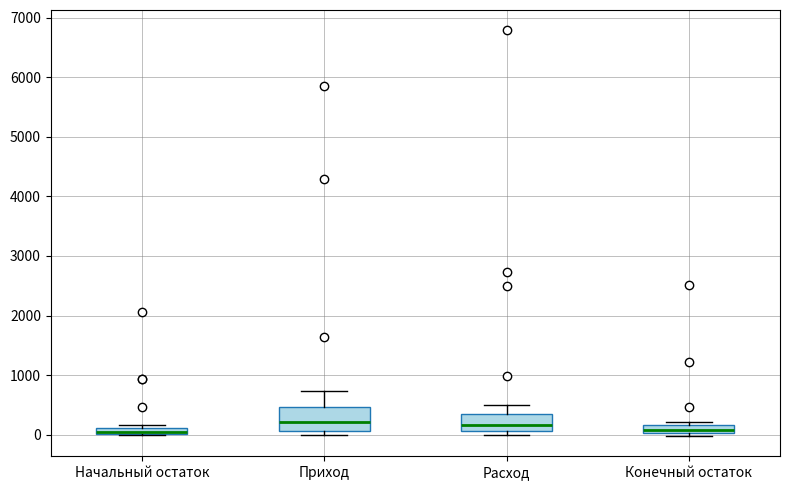

Comparing the boxes themselves (not the whiskers), which one is the tallest?

Приход